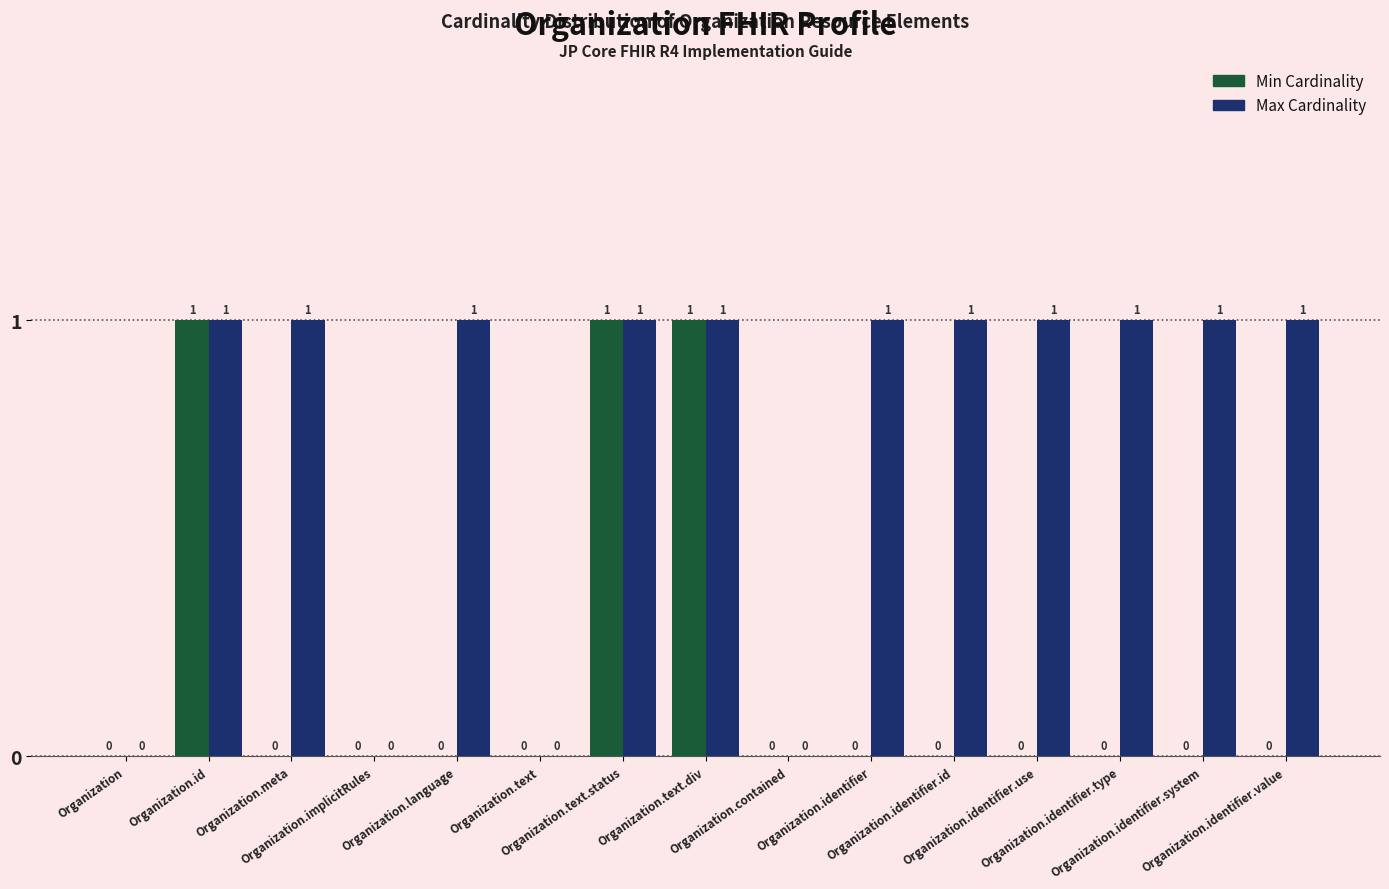

How many groups of bars are there?

15